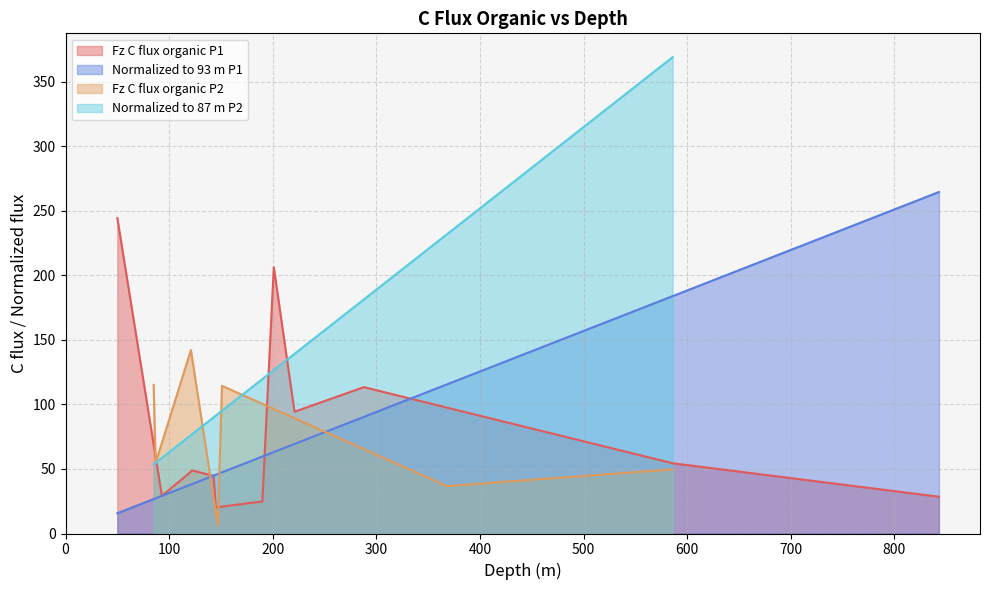

What is the lowest value of the Fz C flux organic P1 series?

20.3